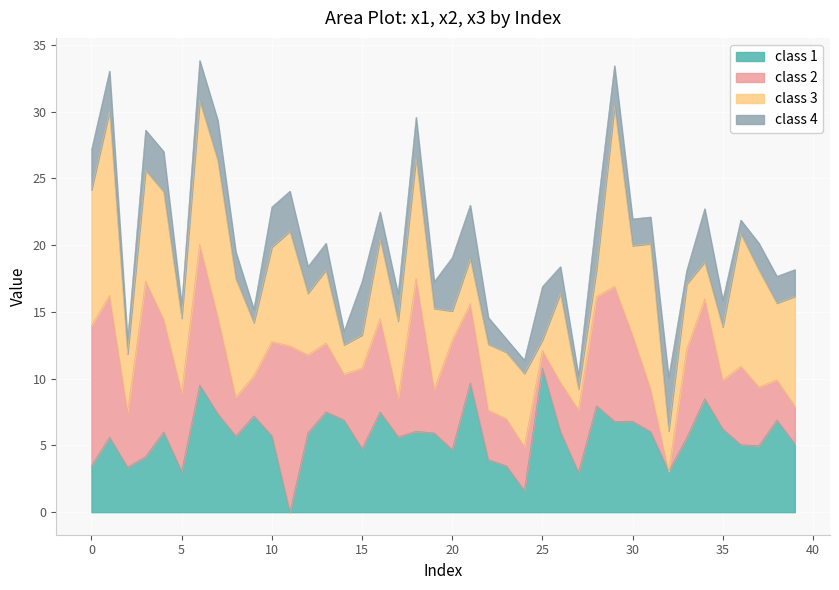

What is the difference between the second highest and second lowest values in the class 1 series?

8.1